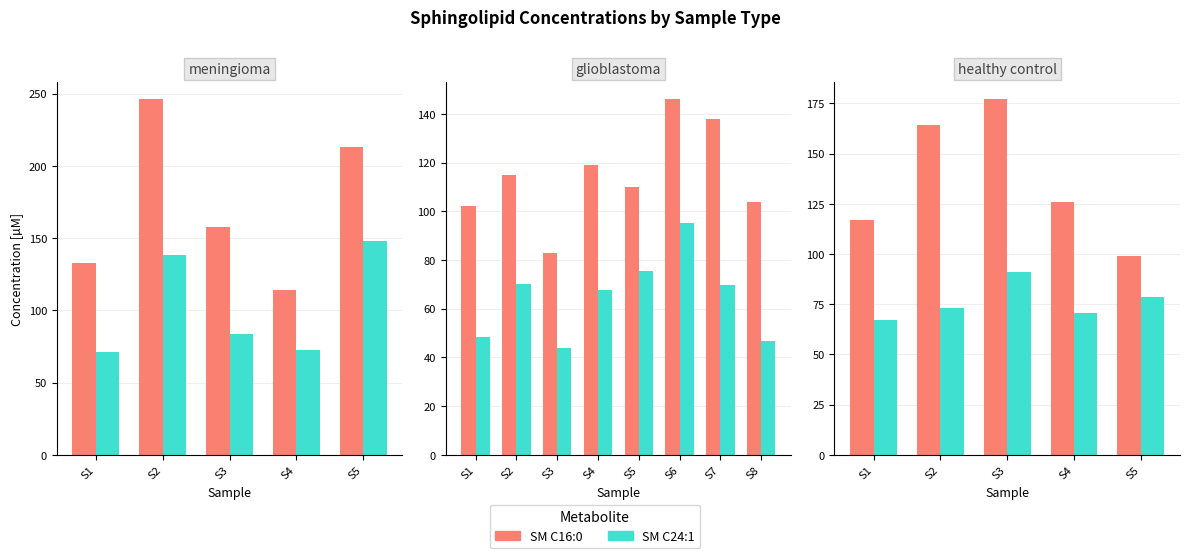

List the series in order of their overall mean, highest first.

SM C16:0, SM C24:1